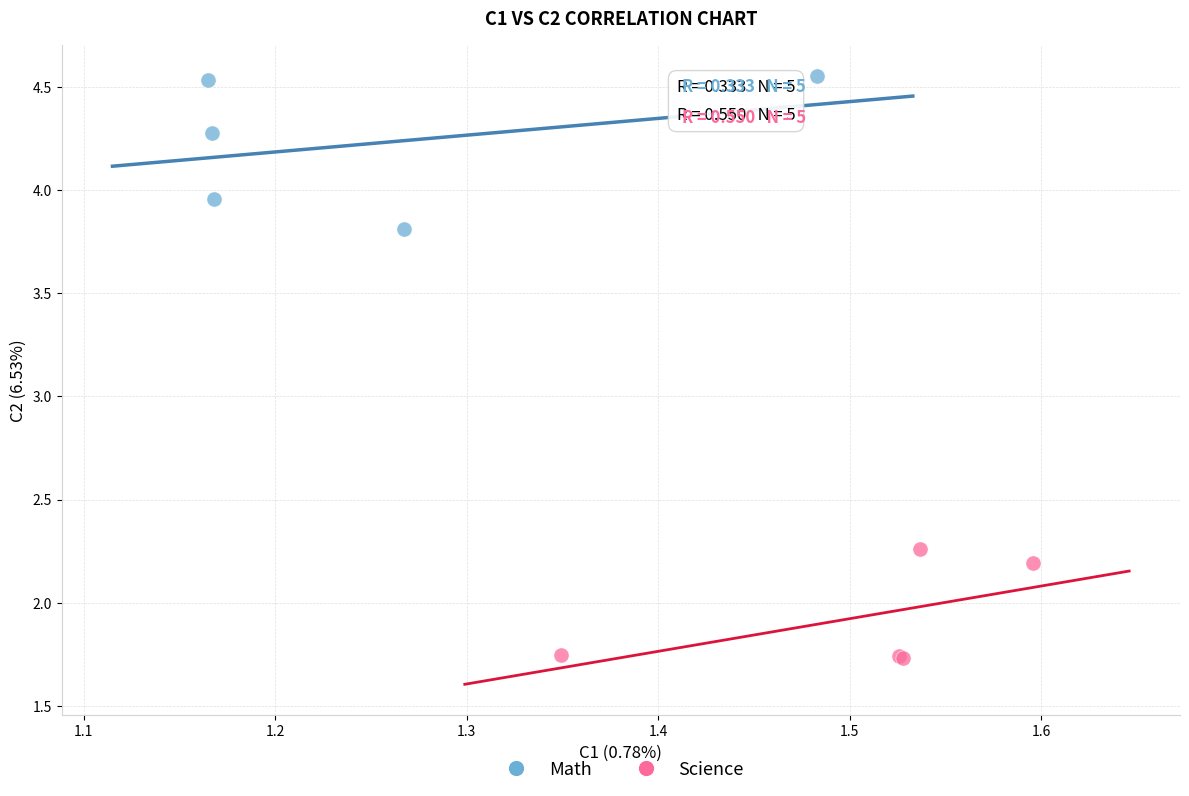

Which series reaches the minimum Y coordinate?

Science